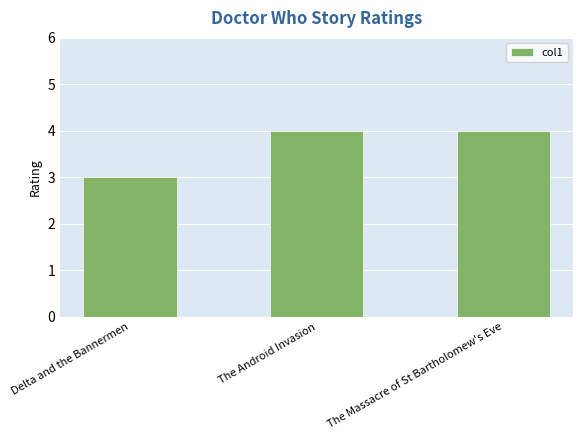

Between Delta and the Bannermen and The Android Invasion, which is larger?

The Android Invasion